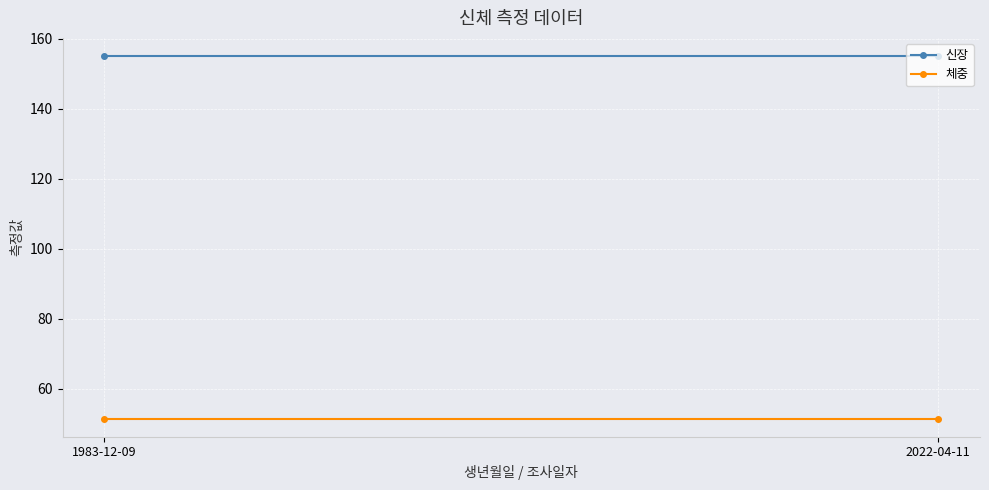

Reading left to right, extract all data points from this chart.

신장: 1983-12-09=155.0	2022-04-11=155.0
체중: 1983-12-09=51.5	2022-04-11=51.5